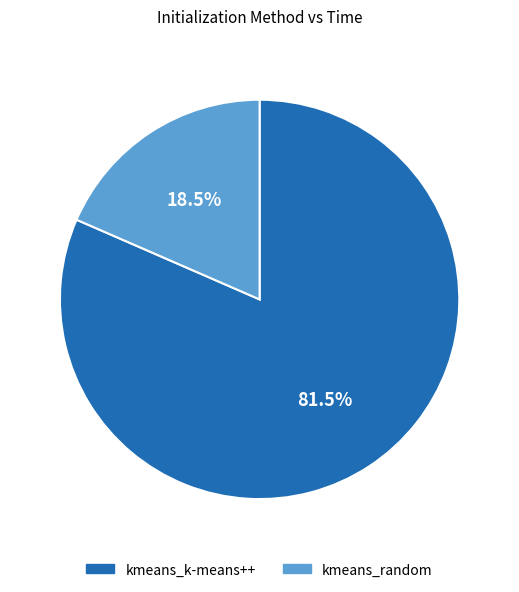

Which category has the smallest portion of the pie?

kmeans_random